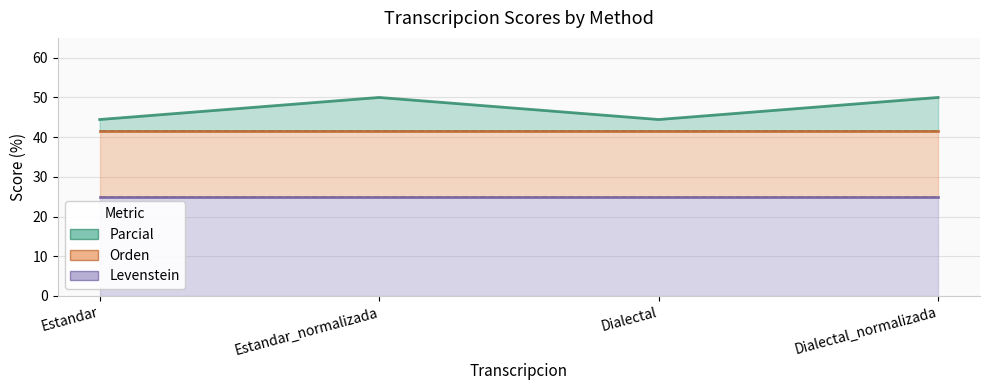

At which category is the sum across all series the highest?

Estandar_normalizada